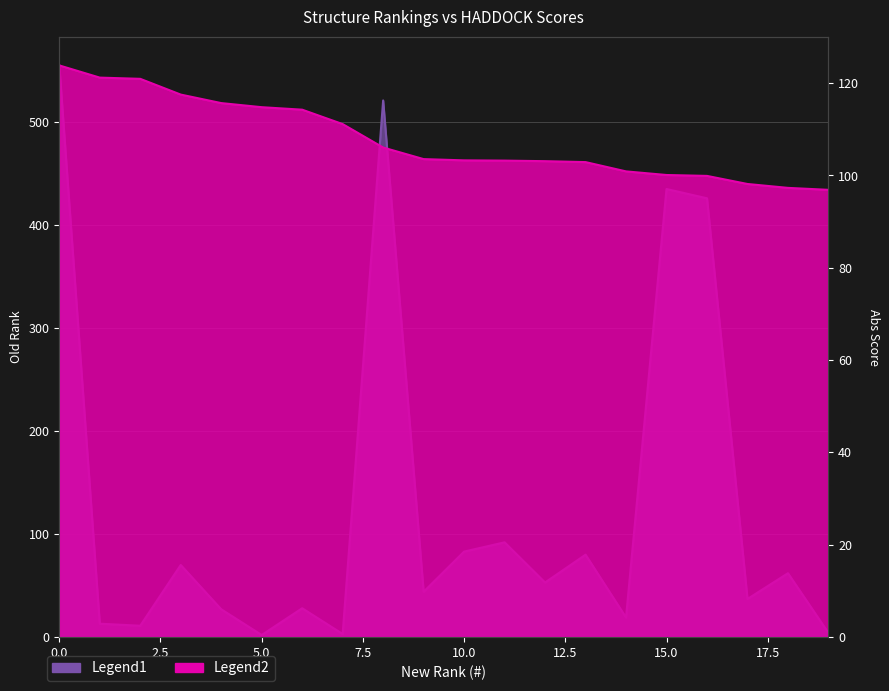

What value does the old_rank series have at 13?

80.0